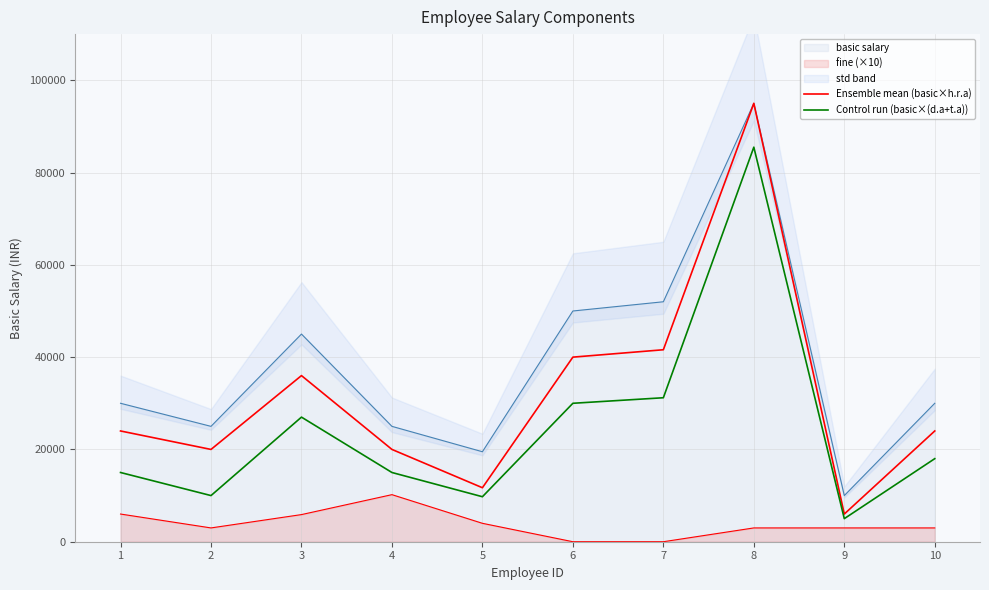

What is the maximum value shown in the chart?

95000